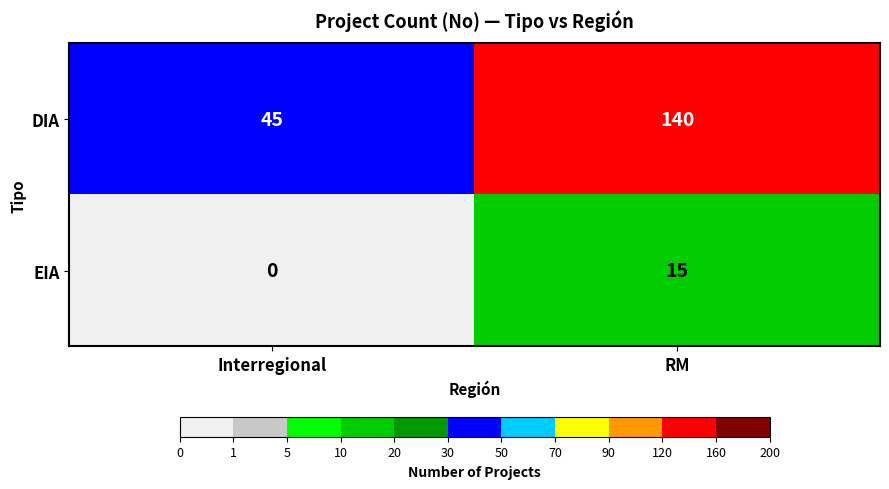

Rank the series by their average value, from highest to lowest.

DIA, EIA